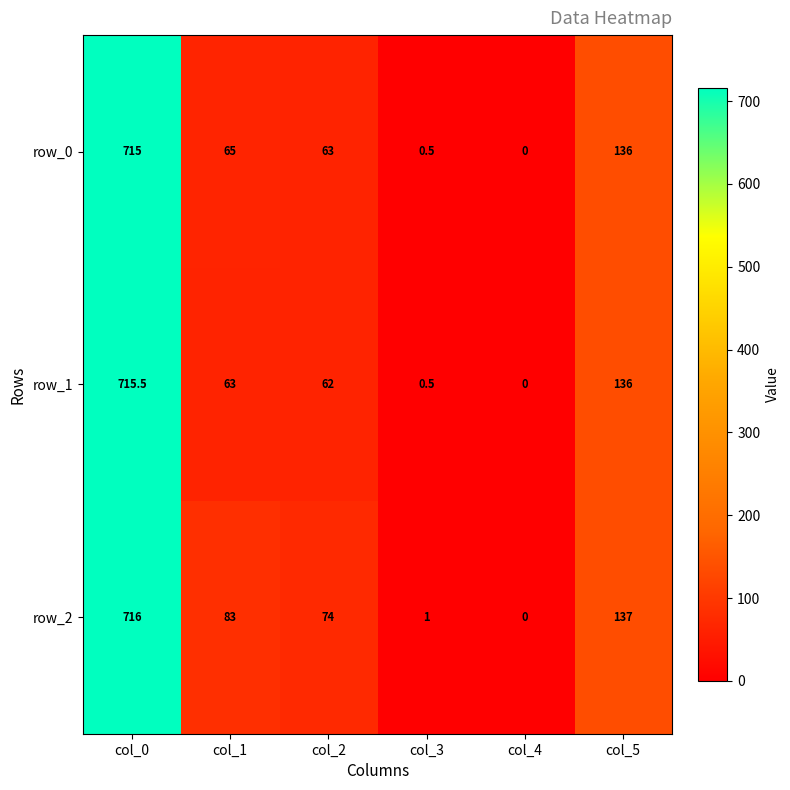

Rank the series at col_1 from highest to lowest value.

row_2, row_0, row_1